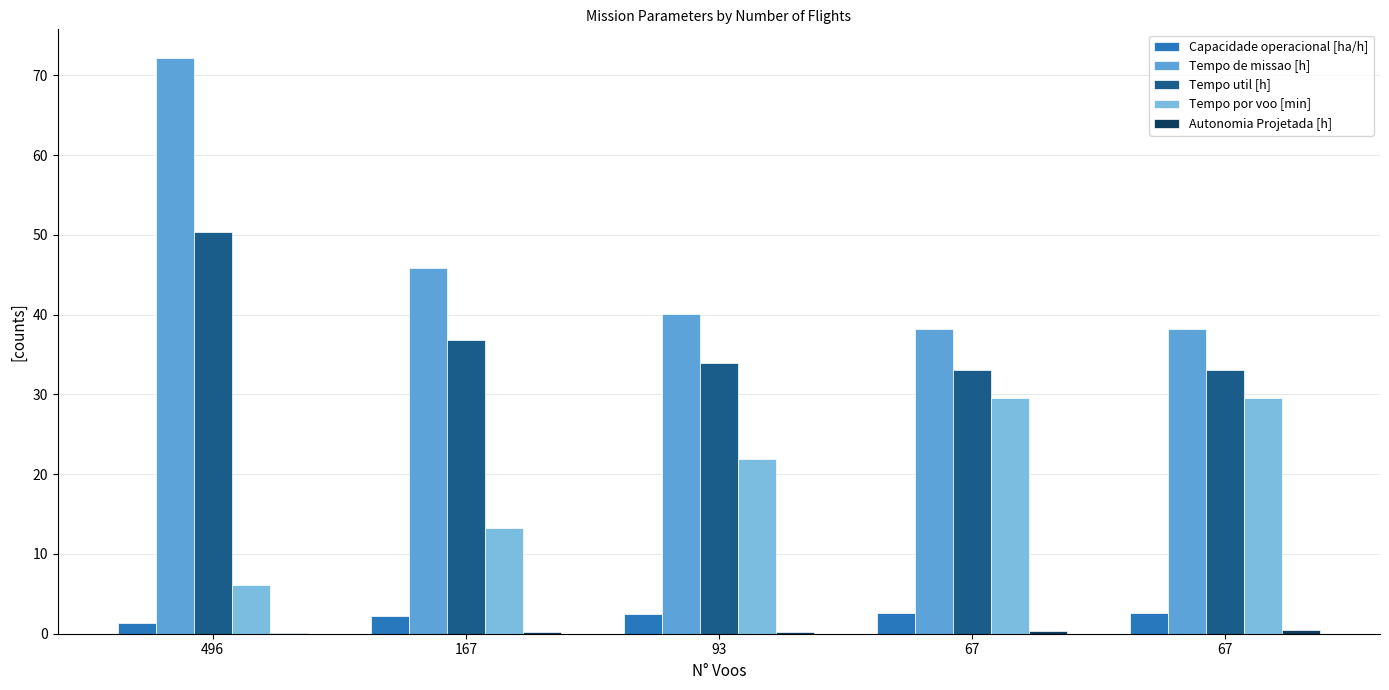

How many groups of bars are there?

5